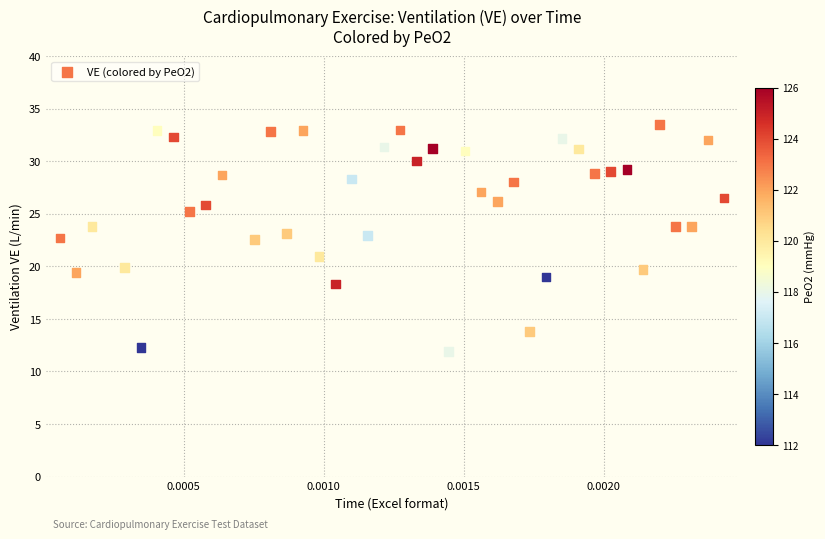

What is the range of Y values (max minus min)?

21.5